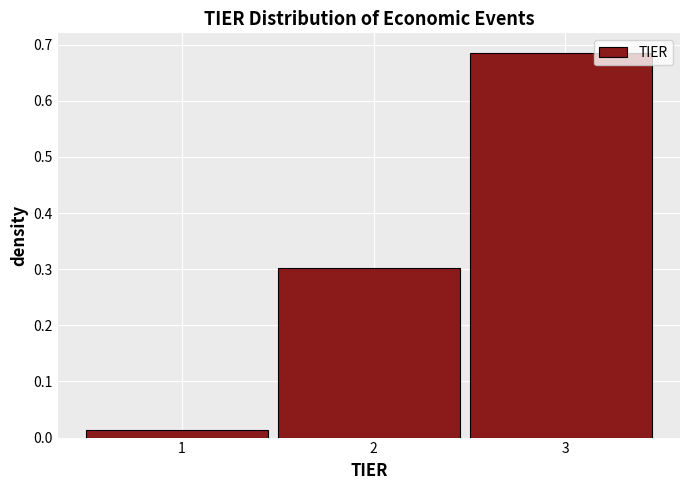

What is the height of the bar covering 1.5 to 2.5 on the x-axis? The values are not printed on the chart, so give them approximately, as read against the axis.

0.30